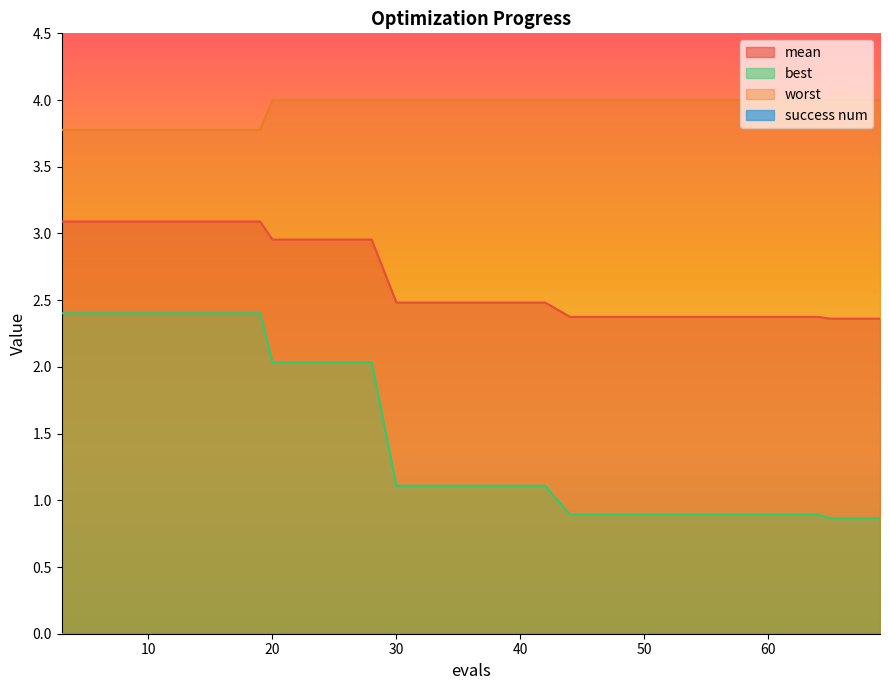

List the series in order of their overall mean, highest first.

worst, mean, best